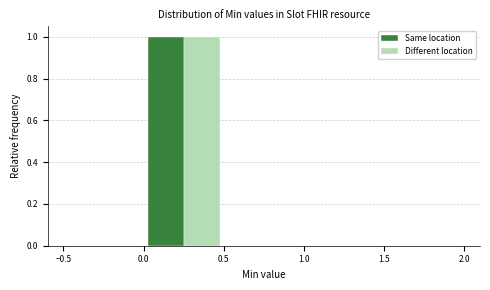

In the Different location series, which range on the x-axis has the tallest bar?

0.0 to 0.5